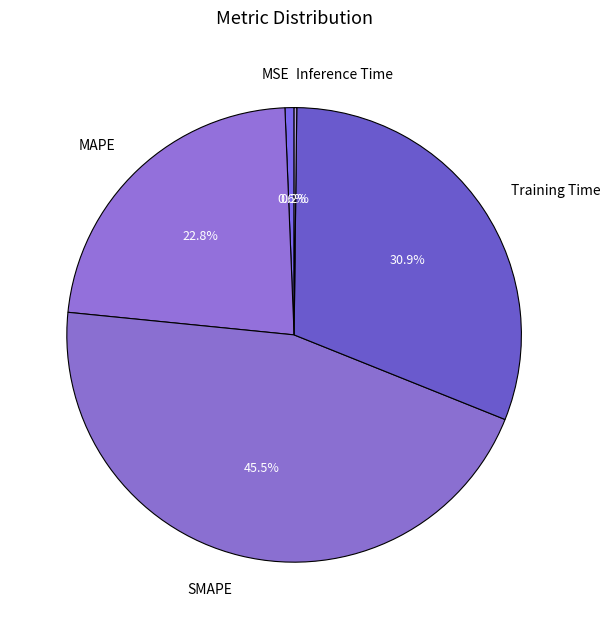

Is there a majority slice in this chart?

No